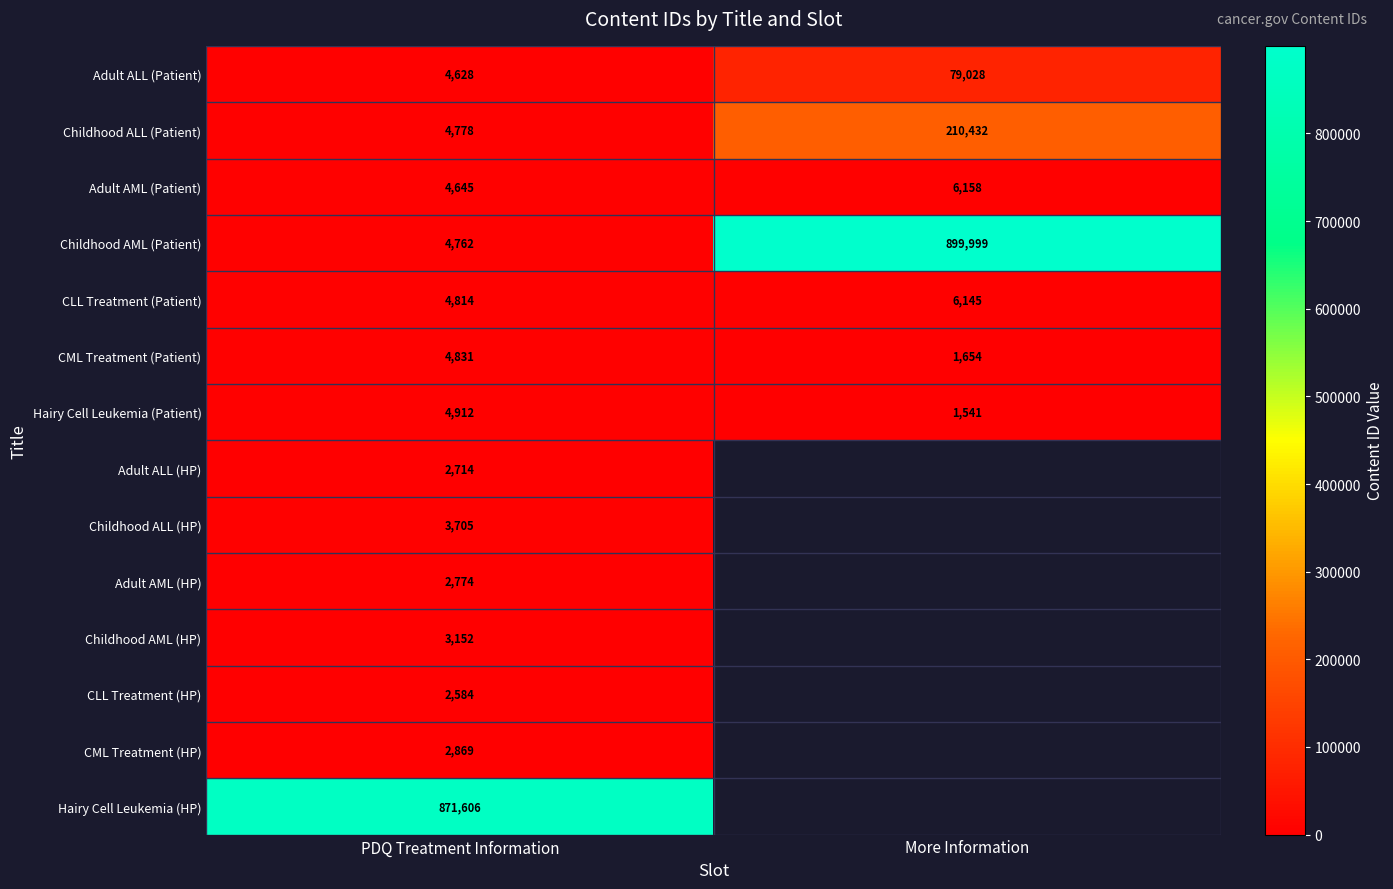

Which category has the lowest value in the Hairy Cell Leukemia (Patient) series?

More Information